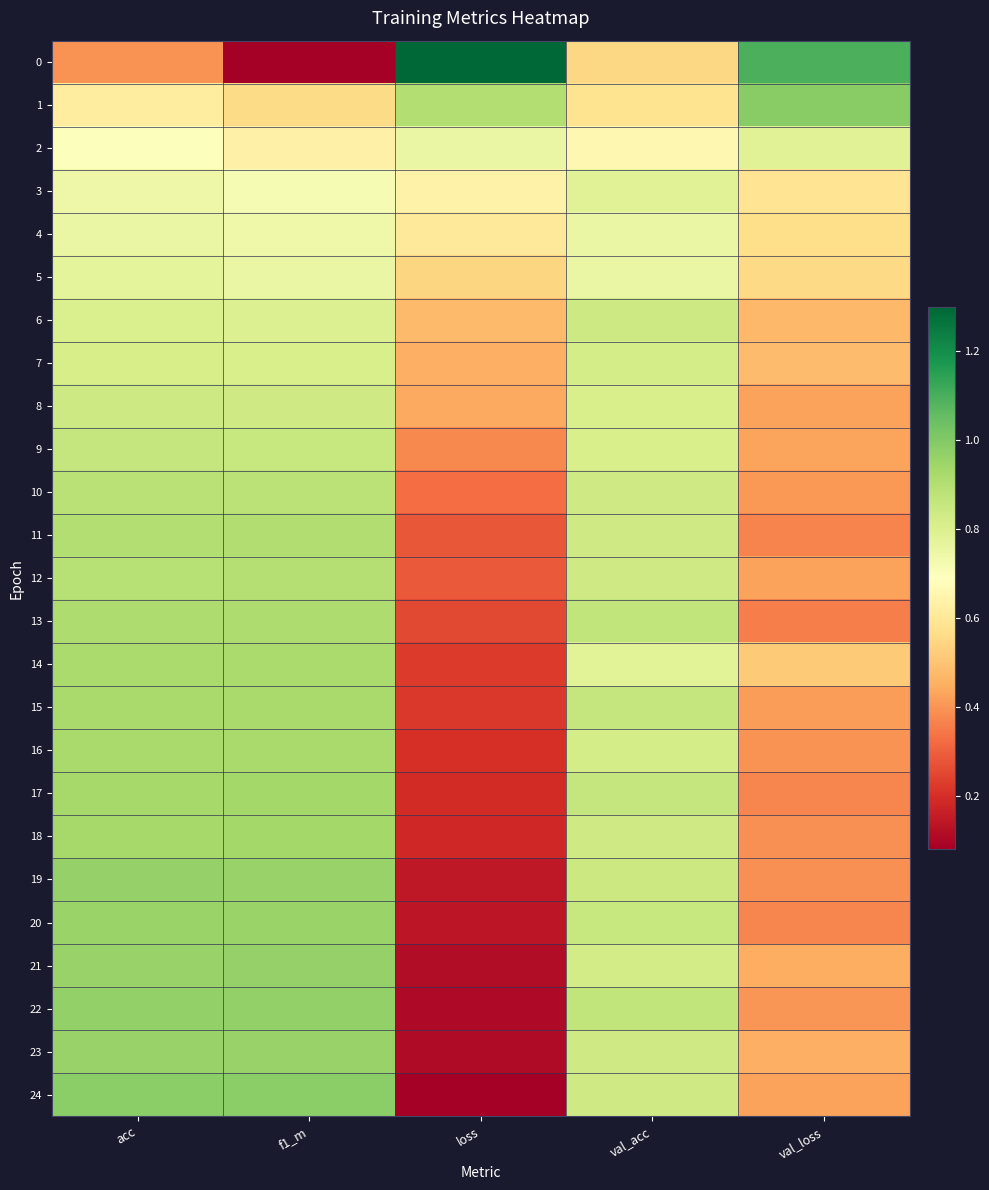

Between acc and val_loss, which is larger?

val_loss